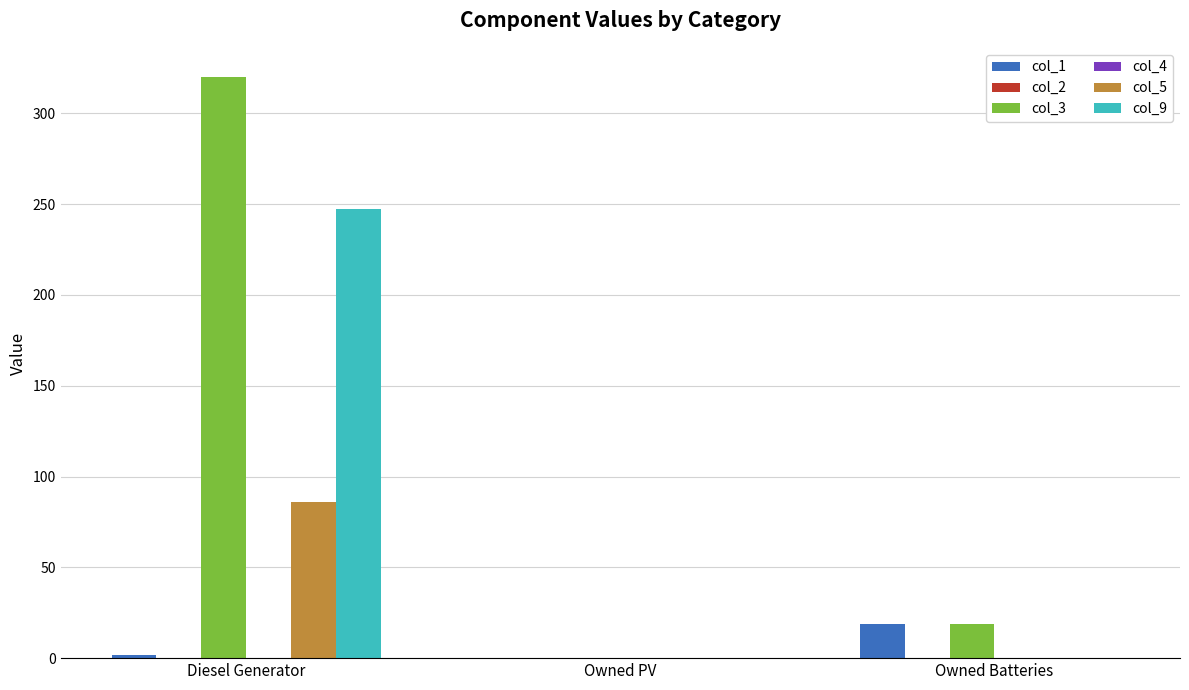

The value of col_1 at Owned Batteries is 11. True or false?

False